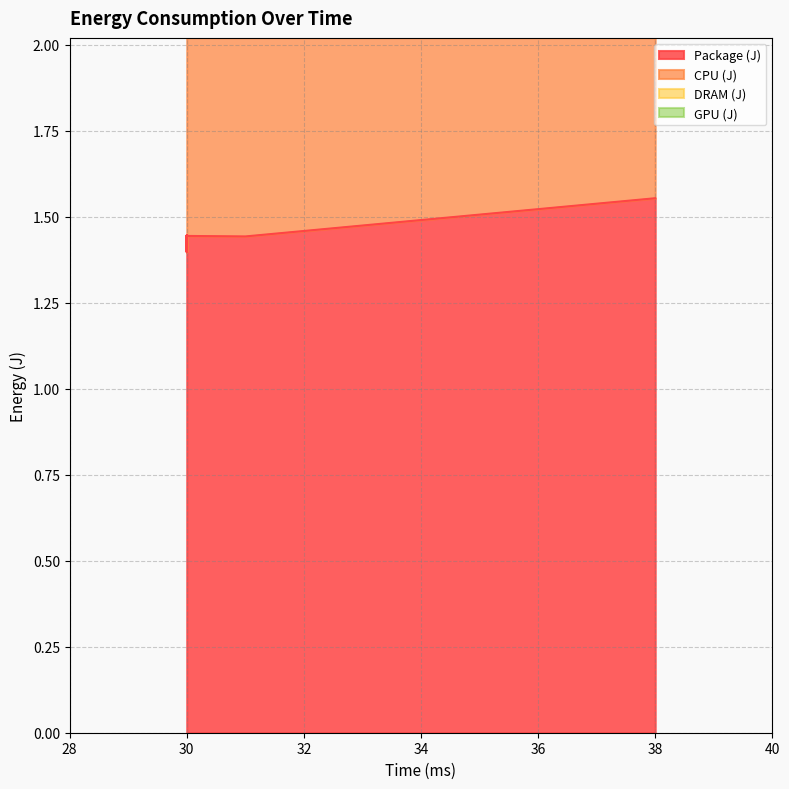

The DRAM (J) series shows 0.4 at 30. True or false?

False